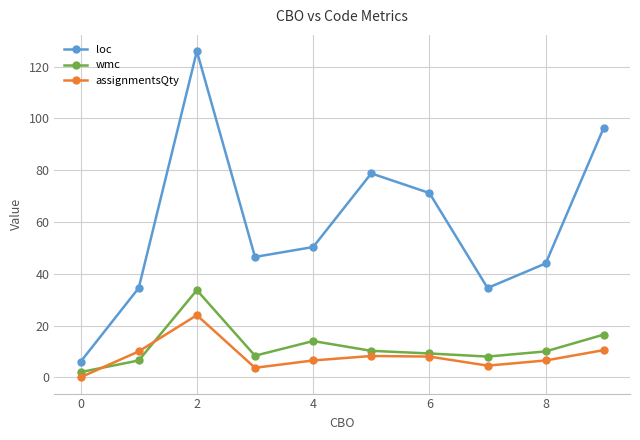

List the series in order of their peak value, lowest first.

assignmentsQty, wmc, loc